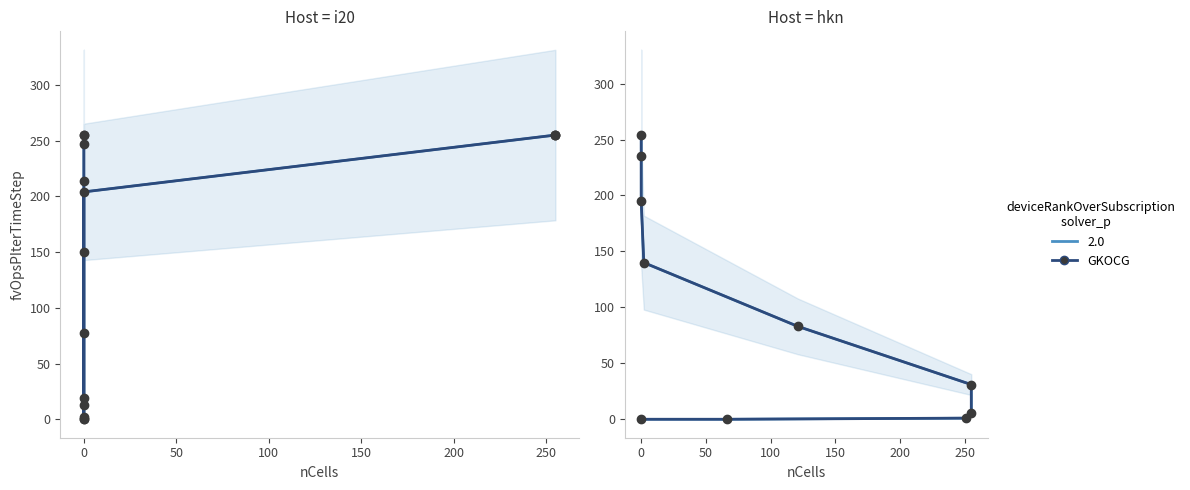

True or false: col_22 and GKOCG cross at least once.

False